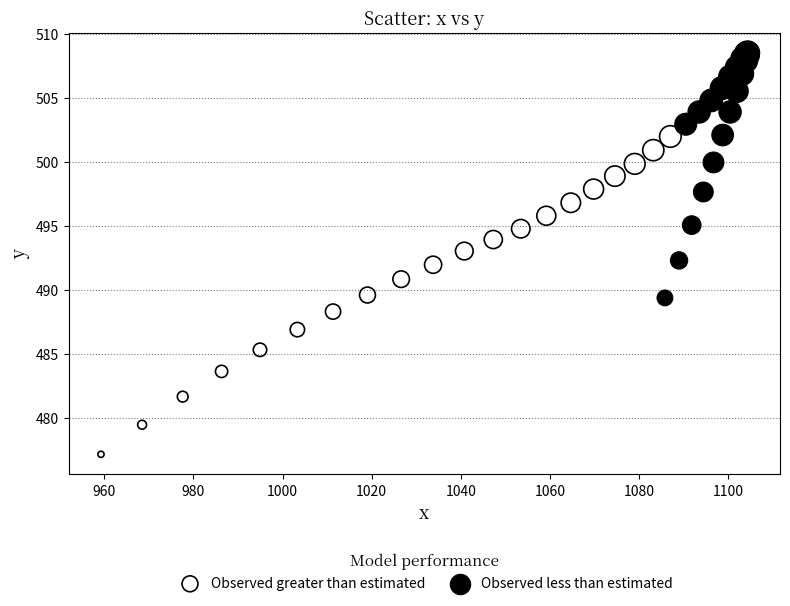

Which series contains the highest Y value?

Observed less than estimated